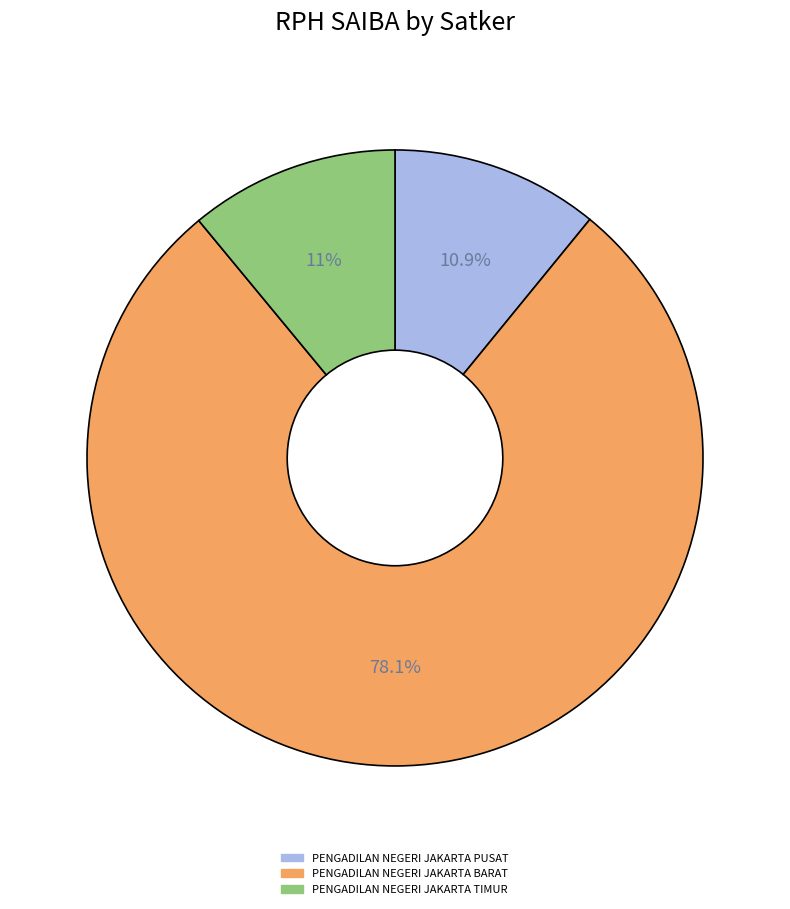

Is it true that PENGADILAN NEGERI JAKARTA PUSAT is 2% of the pie?

False